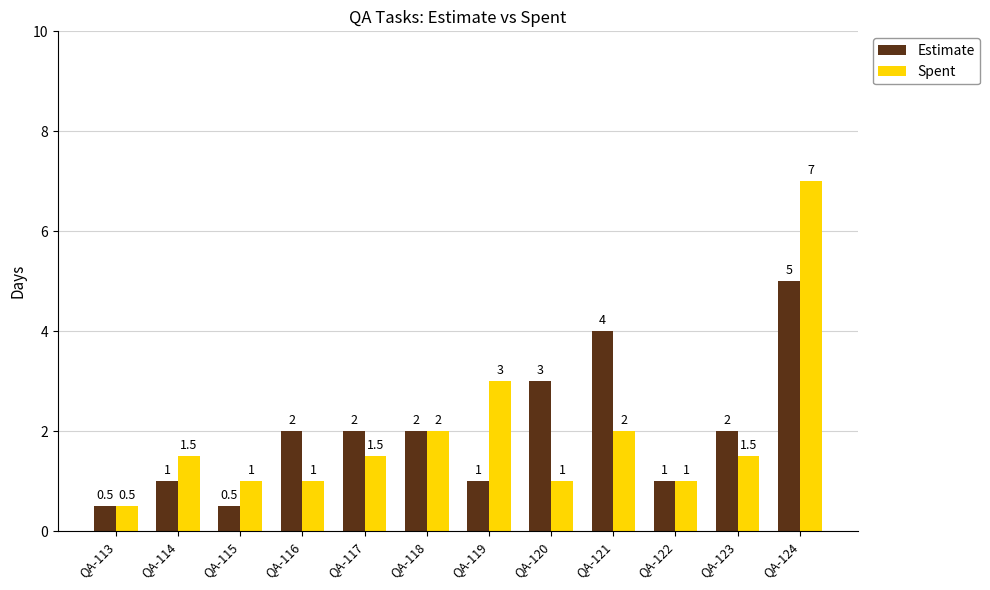

At which category is the sum across all series the highest?

QA-124